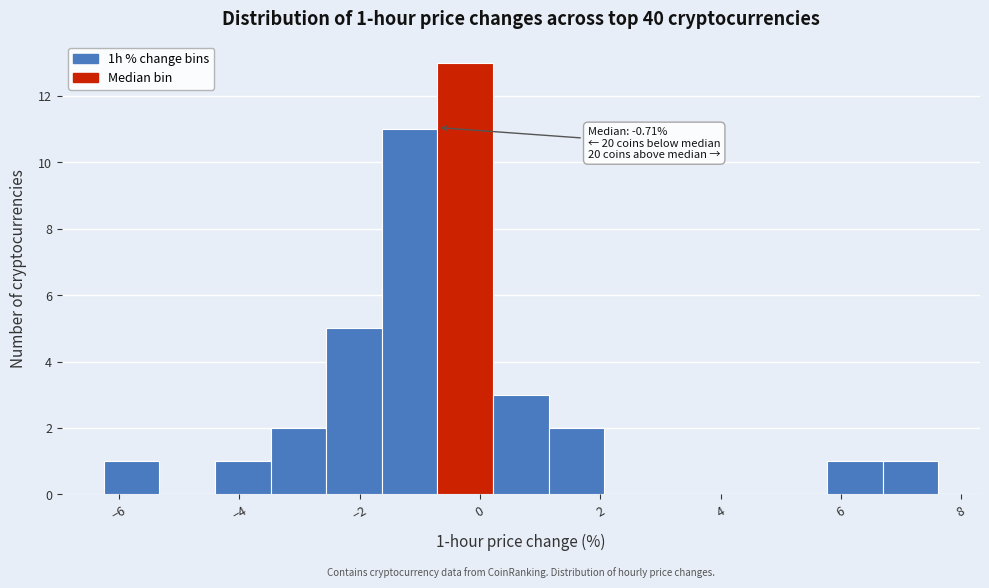

Over which range of the x-axis is the bar tallest?

-0.8 to 0.2